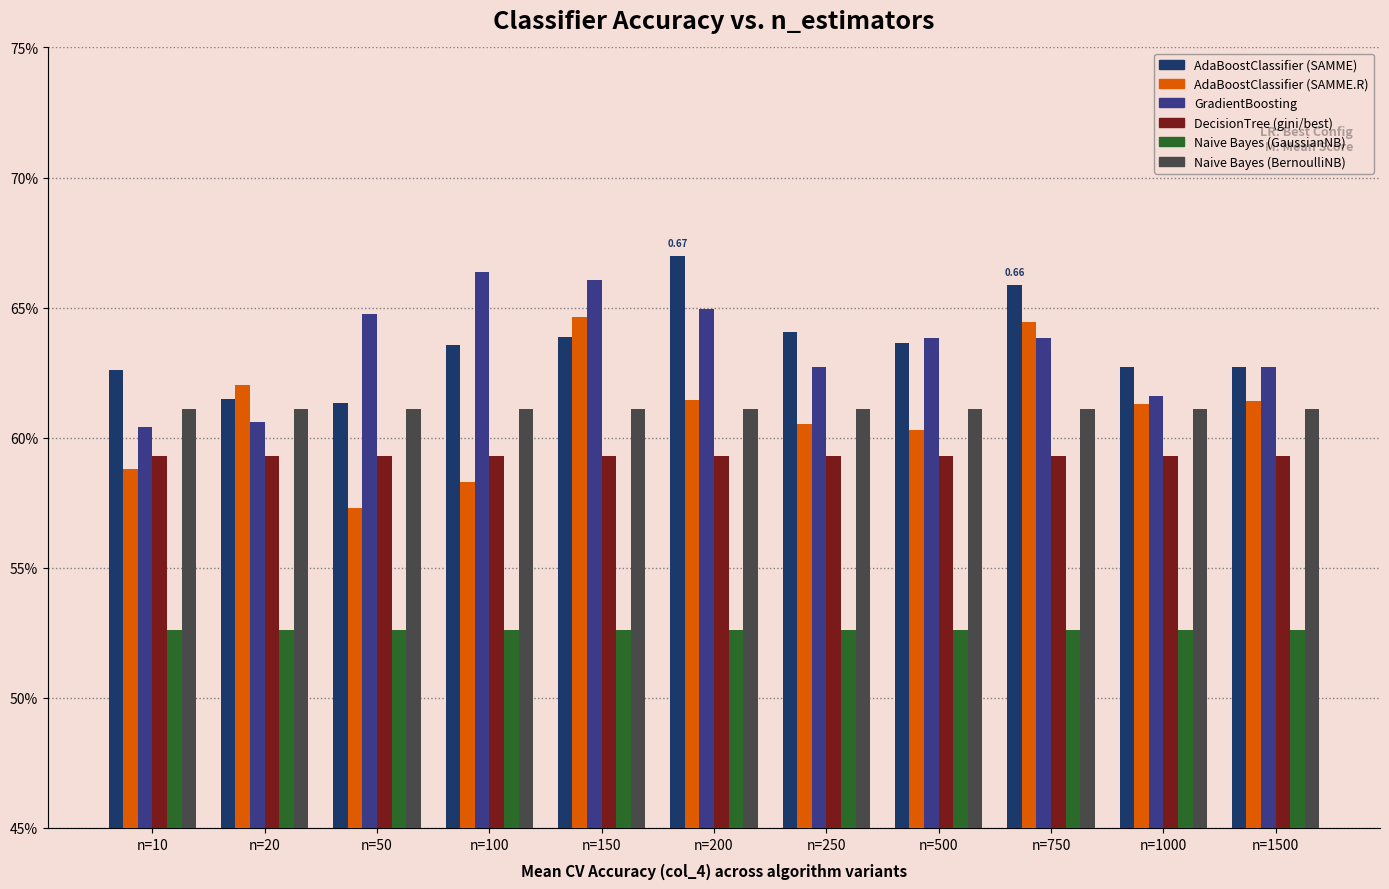

Reading right to left, transcribe all the data shown in this chart.

AdaBoostClassifier (SAMME): 0.6	0.6	0.7	0.6	0.6	0.7	0.6	0.6	0.6	0.6	0.6
AdaBoostClassifier (SAMME.R): 0.6	0.6	0.6	0.6	0.6	0.6	0.6	0.6	0.6	0.6	0.6
GradientBoosting: 0.6	0.6	0.6	0.6	0.6	0.6	0.7	0.7	0.6	0.6	0.6
DecisionTree (gini/best): 0.6	0.6	0.6	0.6	0.6	0.6	0.6	0.6	0.6	0.6	0.6
Naive Bayes (GaussianNB): 0.5	0.5	0.5	0.5	0.5	0.5	0.5	0.5	0.5	0.5	0.5
Naive Bayes (BernoulliNB): 0.6	0.6	0.6	0.6	0.6	0.6	0.6	0.6	0.6	0.6	0.6